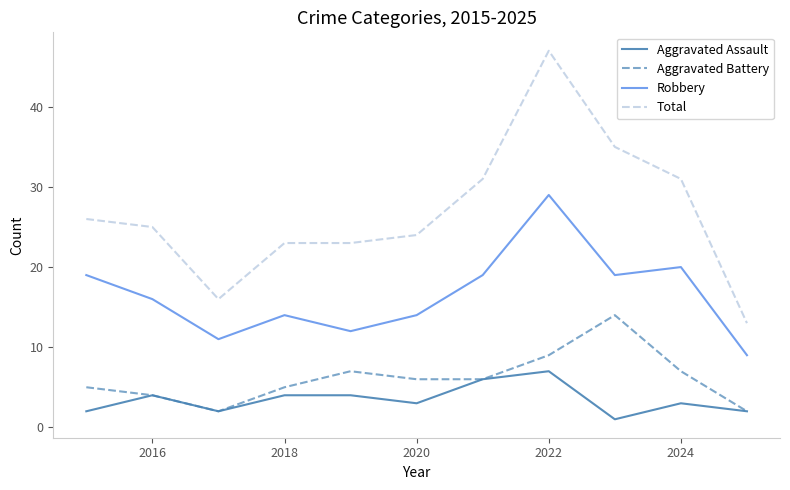

Which series has the largest range (max minus min)?

Total